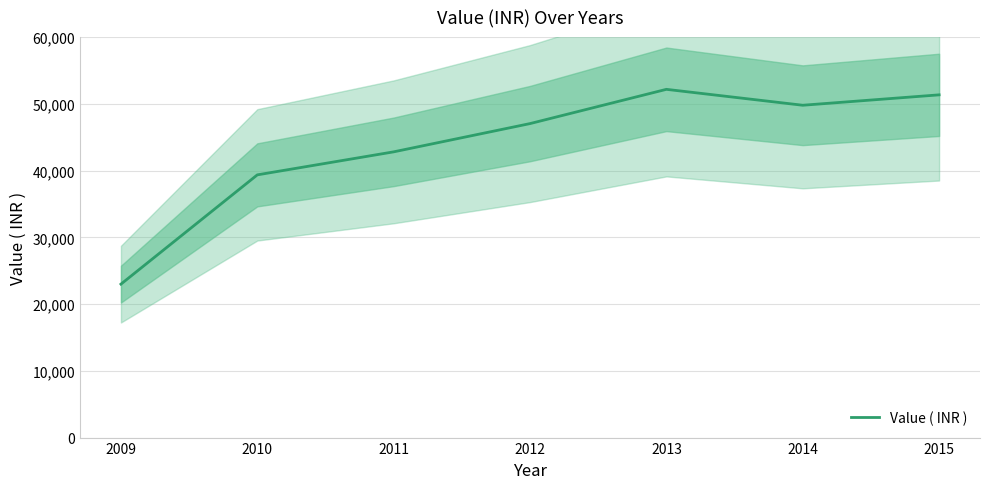

The chart shows a value of 42808 at 2011. True or false?

True